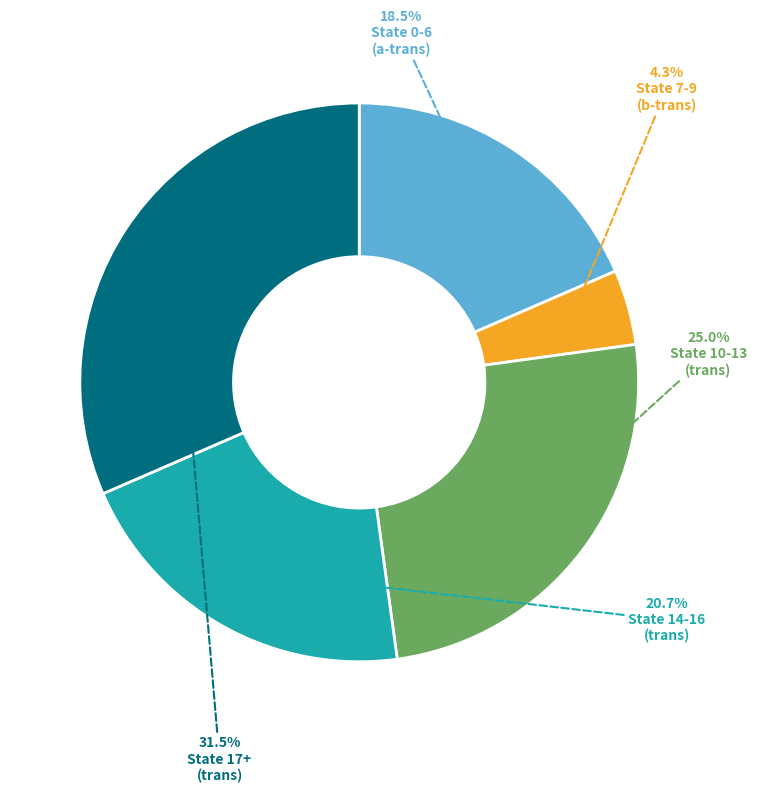

Is there any slice that represents more than half of the pie?

No